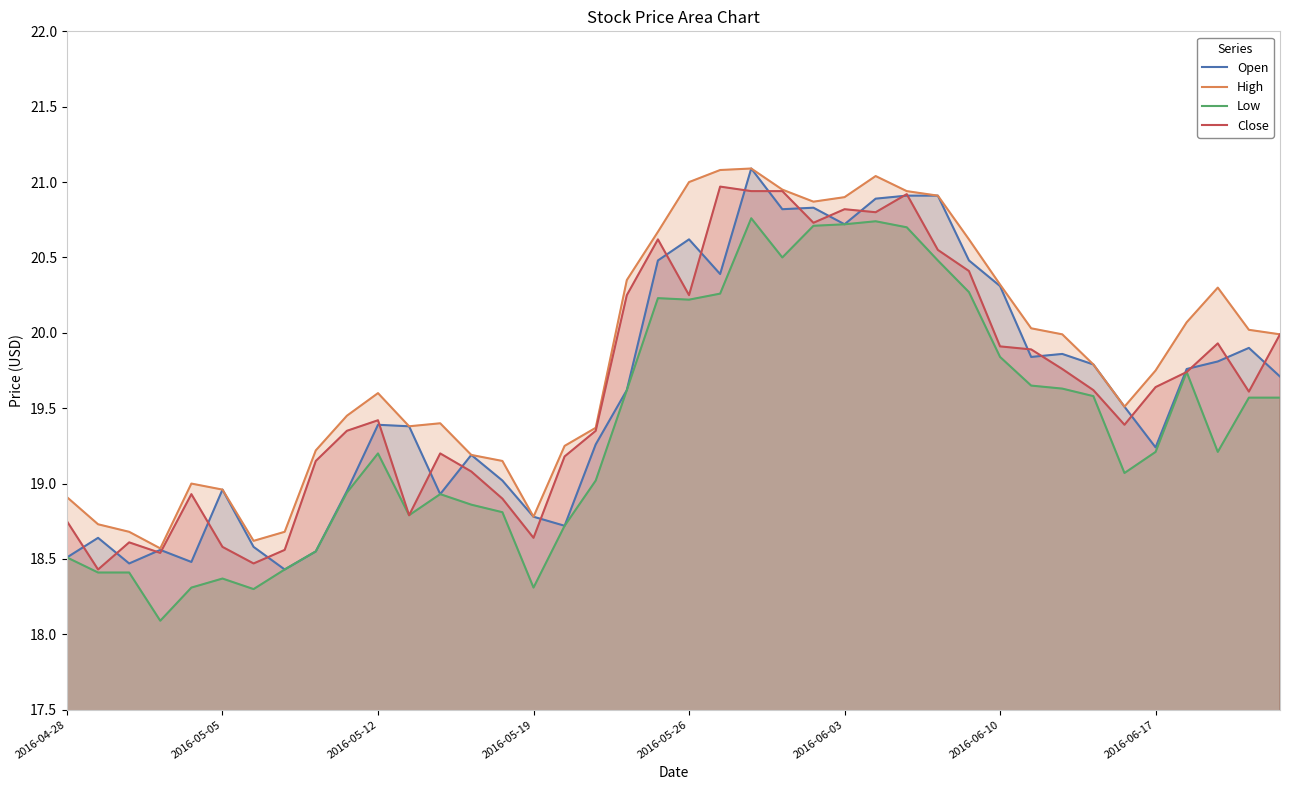

Which series ends up on top after the final intersection of Open and Close?

Close